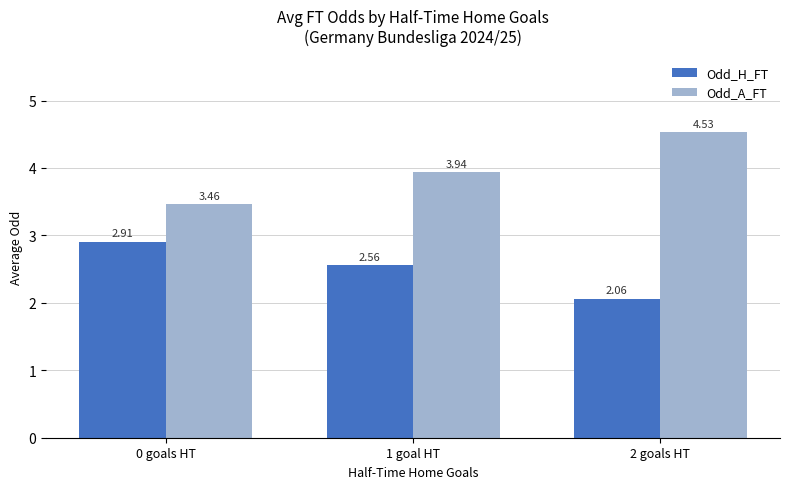

What is the sum of all Odd_A_FT values?

11.9